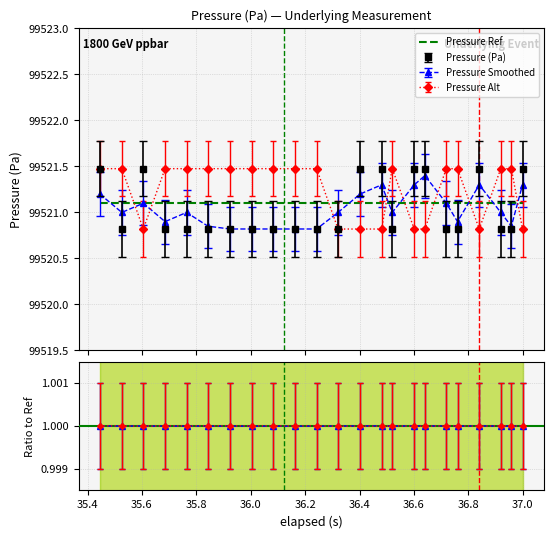

What position from the left is 36.52?

15